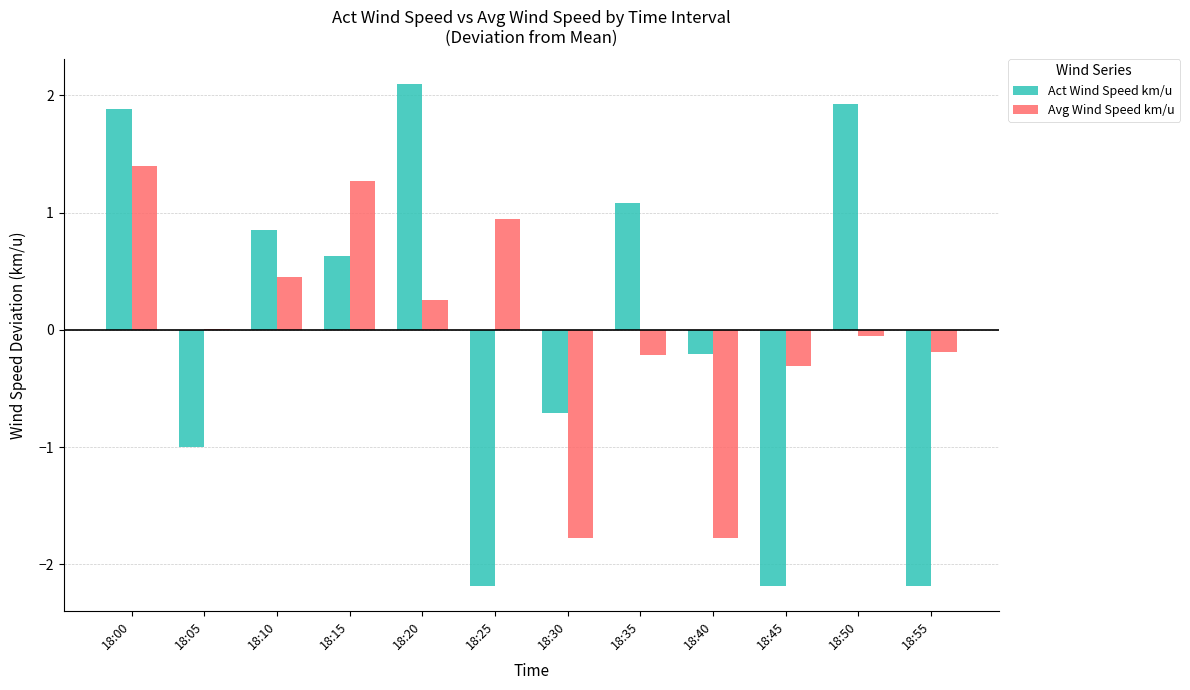

True or false: Act Wind Speed km/u has a value of -1.0 at 18:05.

True